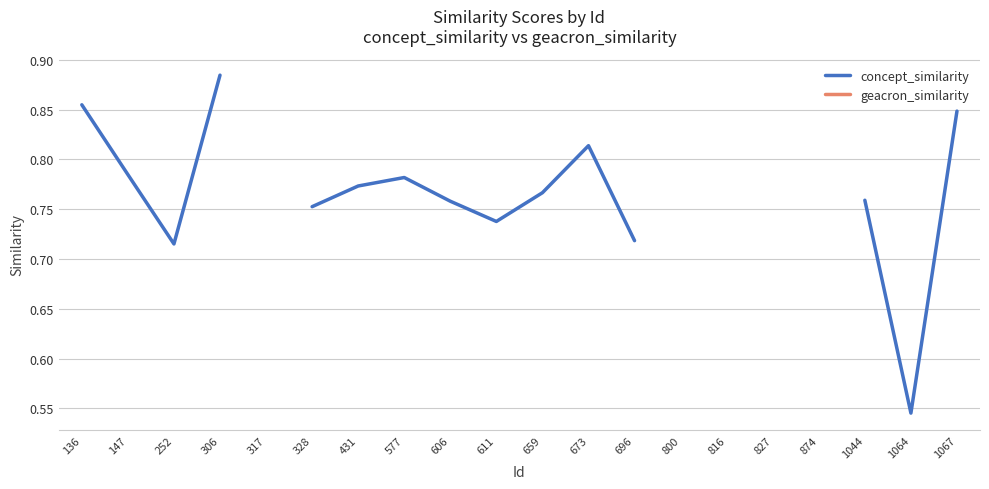

Rank the series at 606 from lowest to highest value.

concept_similarity, geacron_similarity